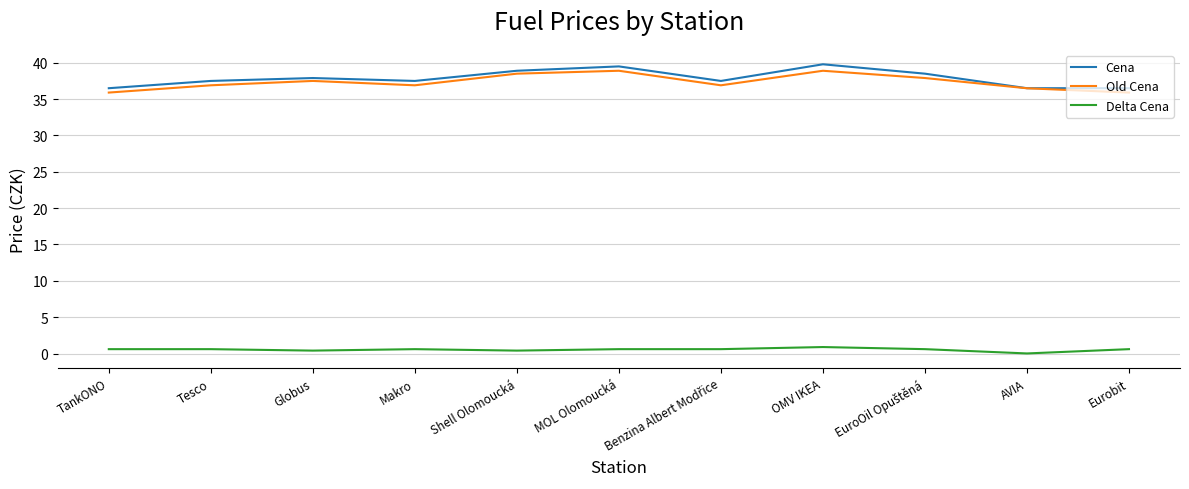

Which category has the lowest value across all series?

AVIA